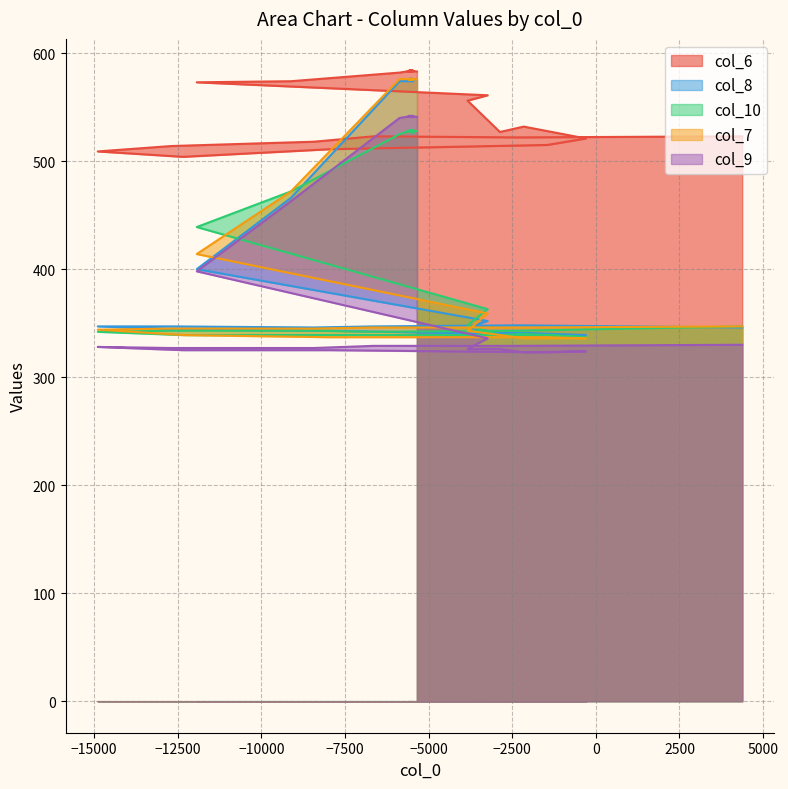

What is the highest value of the col_6 series?

584